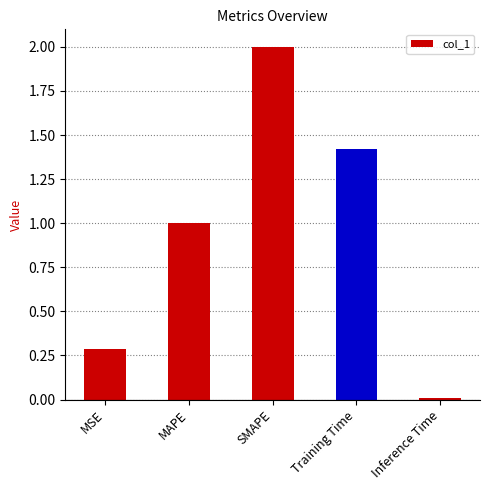

Where is the data nearest to the value 1?

MAPE